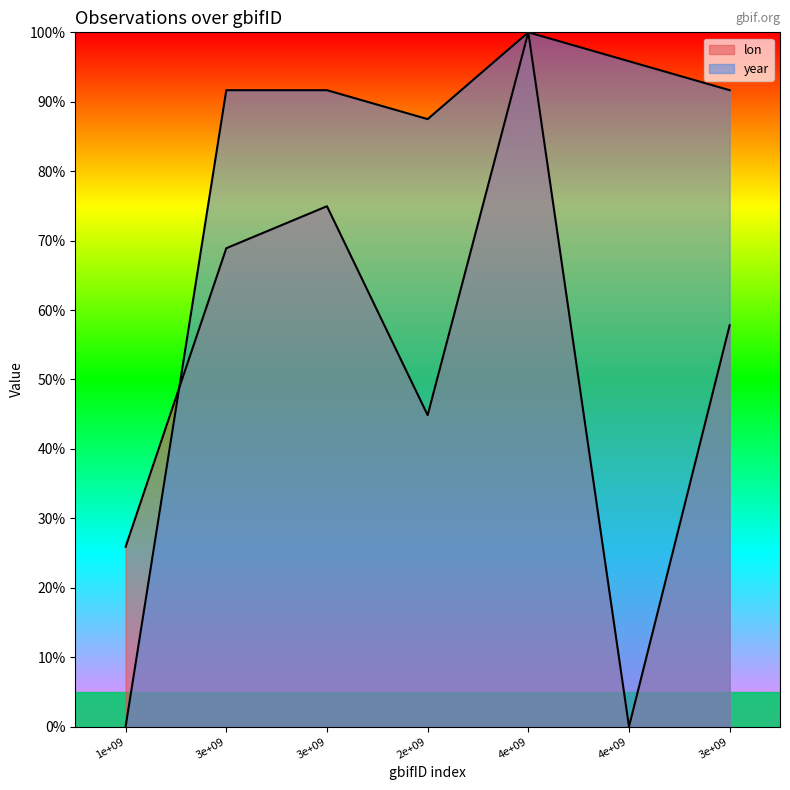

How many interior local valleys does the year series have?

1